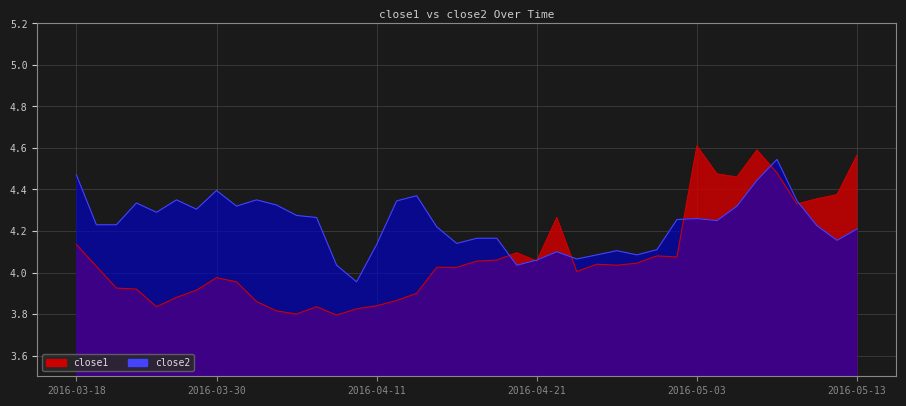

How many intersections are there between close2 and close1?

7